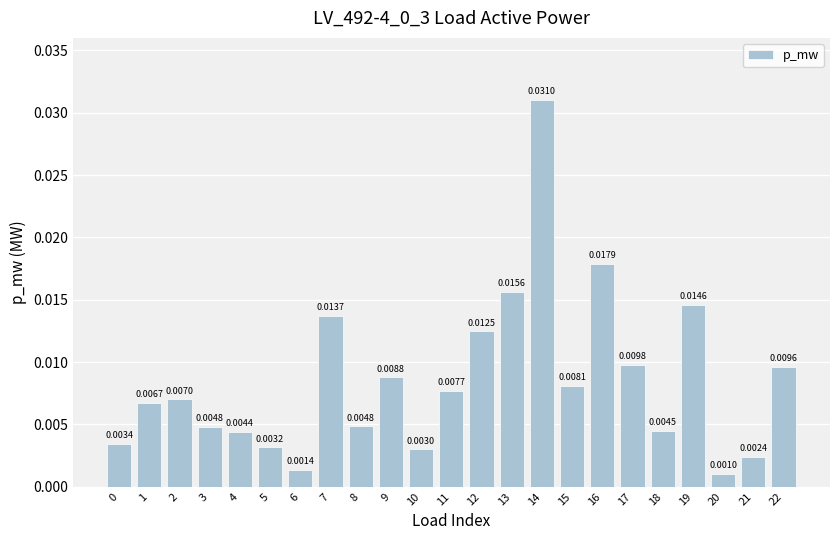

Which has a higher value, 3 or 21?

3